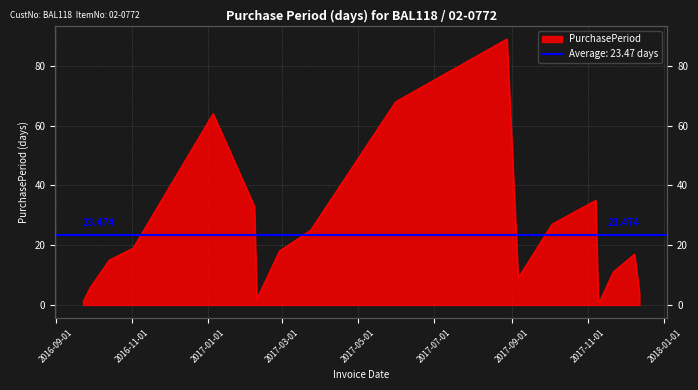

What is the difference between the maximum and minimum values?

88